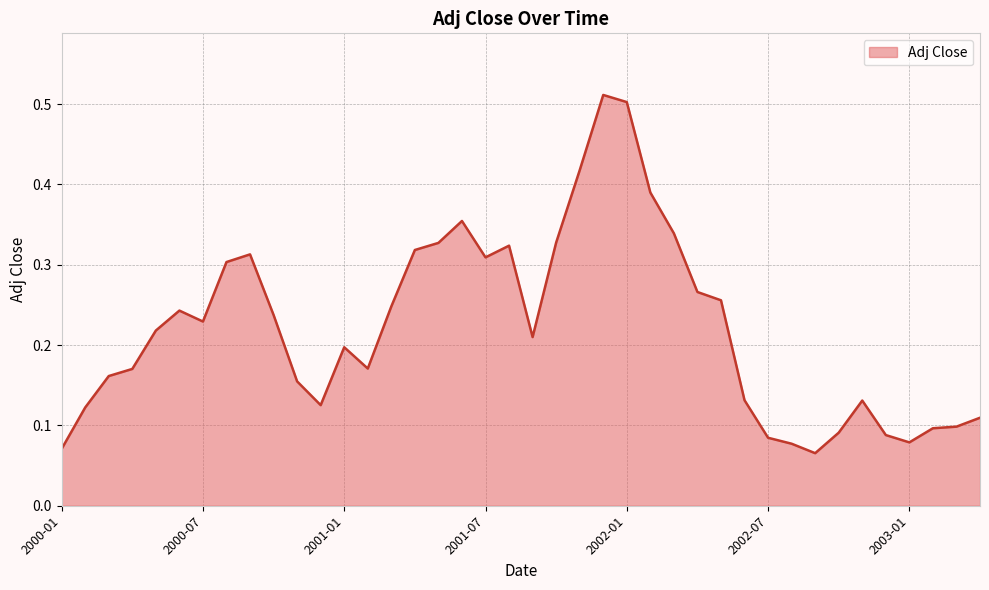

Reading left to right, list all the values displayed in this chart.

0.1	0.1	0.2	0.2	0.2	0.2	0.2	0.3	0.3	0.2	0.2	0.1	0.2	0.2	0.2	0.3	0.3	0.4	0.3	0.3	0.2	0.3	0.4	0.5	0.5	0.4	0.3	0.3	0.3	0.1	0.1	0.1	0.1	0.1	0.1	0.1	0.1	0.1	0.1	0.1